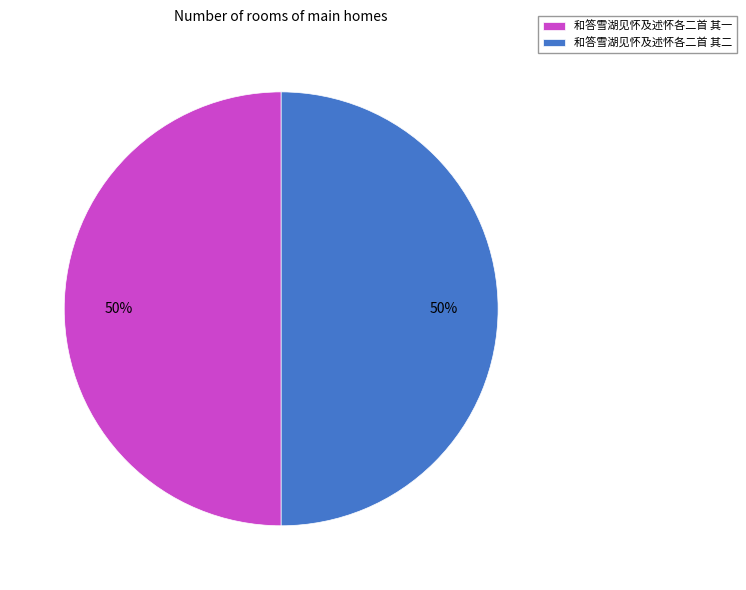

Do 和答雪湖见怀及述怀各二首 其一 and 和答雪湖见怀及述怀各二首 其二 together represent more than half of the pie?

Yes